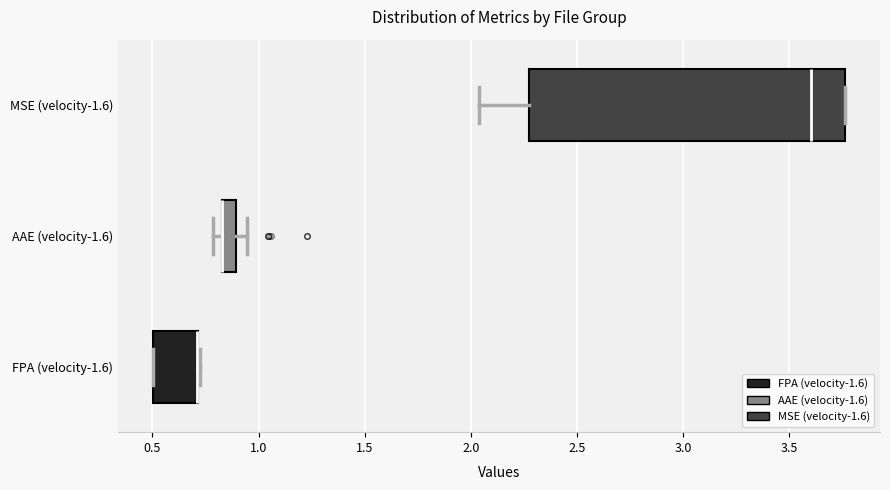

Where is the left edge of the box for FPA (velocity-1.6) on the x-axis? The values are not printed on the chart, so give them approximately, as read against the axis.

0.50